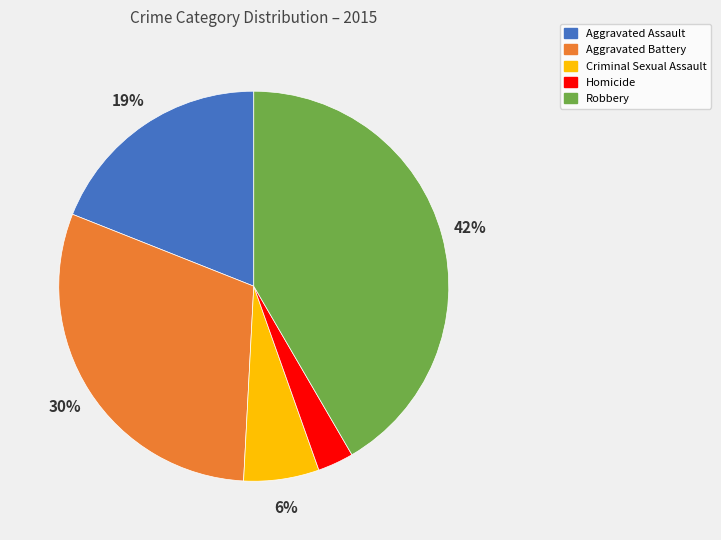

How many slices are in this pie chart?

5